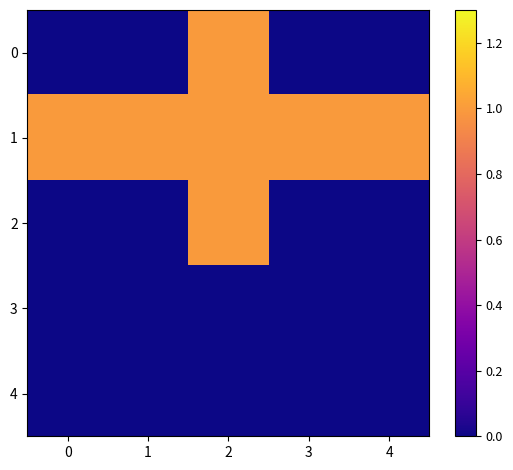

Reading left to right, what are all the values shown in this chart?

0: 0=0	1=0	2=1	3=0	4=0
1: 0=1	1=1	2=1	3=1	4=1
2: 0=0	1=0	2=1	3=0	4=0
3: 0=0	1=0	2=0	3=0	4=0
4: 0=0	1=0	2=0	3=0	4=0